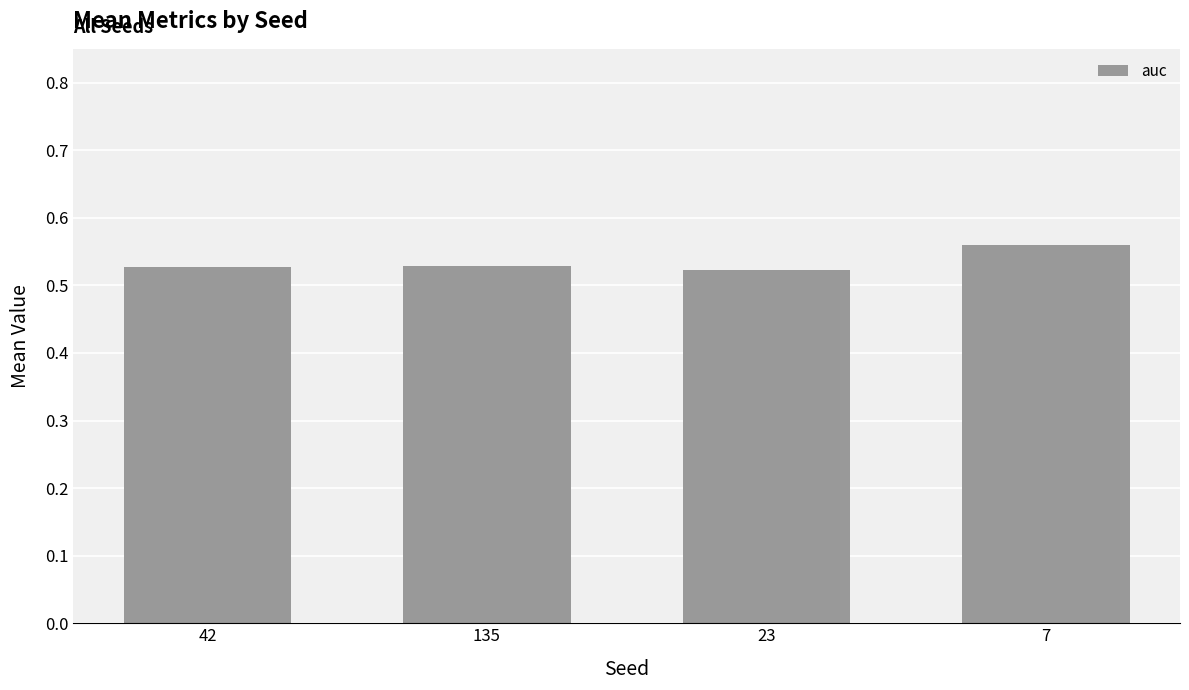

How many series are shown in this chart?

1